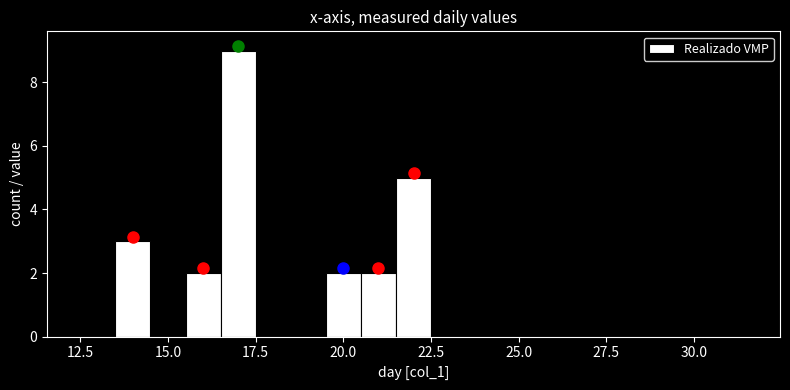

Around what value on the x-axis is the tallest bar? Give the approximate position of its centre, as read against the axis.

17.0